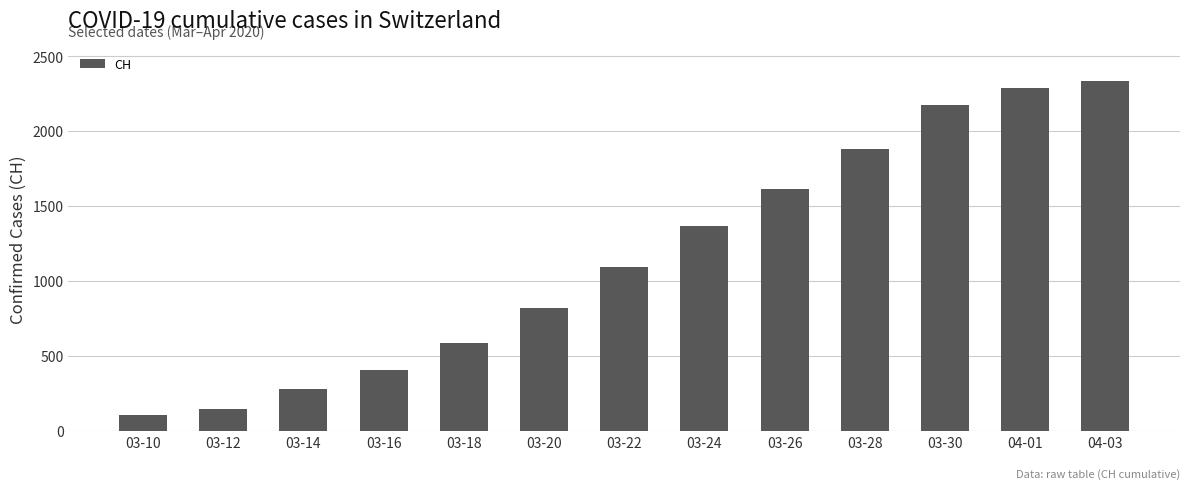

Rank the categories by value from lowest to highest.

03-10, 03-12, 03-14, 03-16, 03-18, 03-20, 03-22, 03-24, 03-26, 03-28, 03-30, 04-01, 04-03